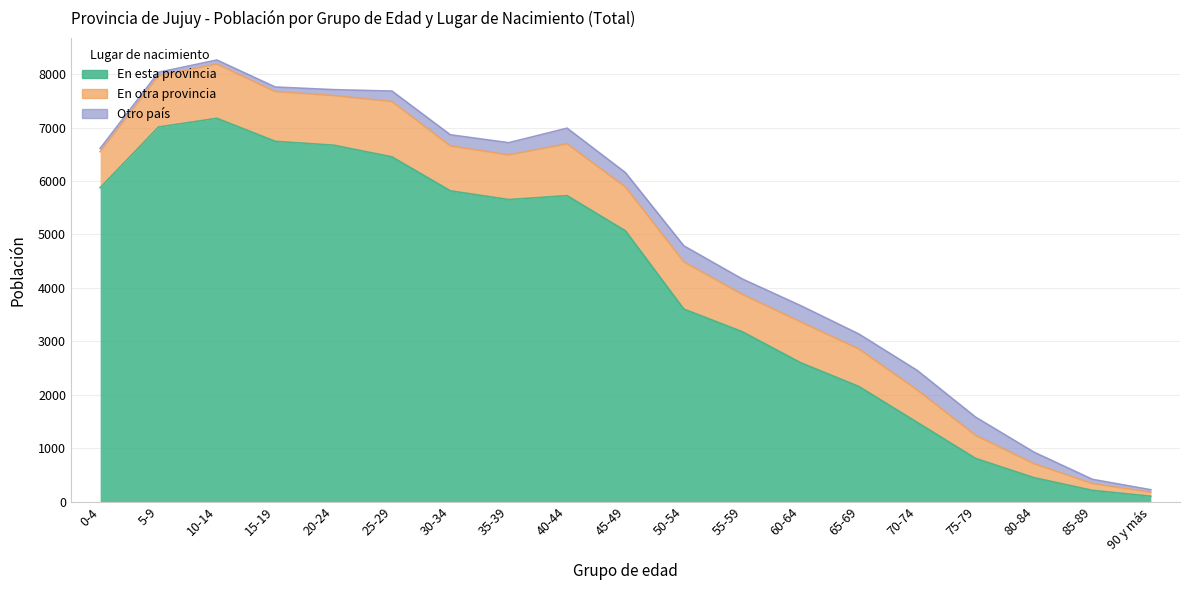

Between 75-79 and 80-84, which is larger?

75-79